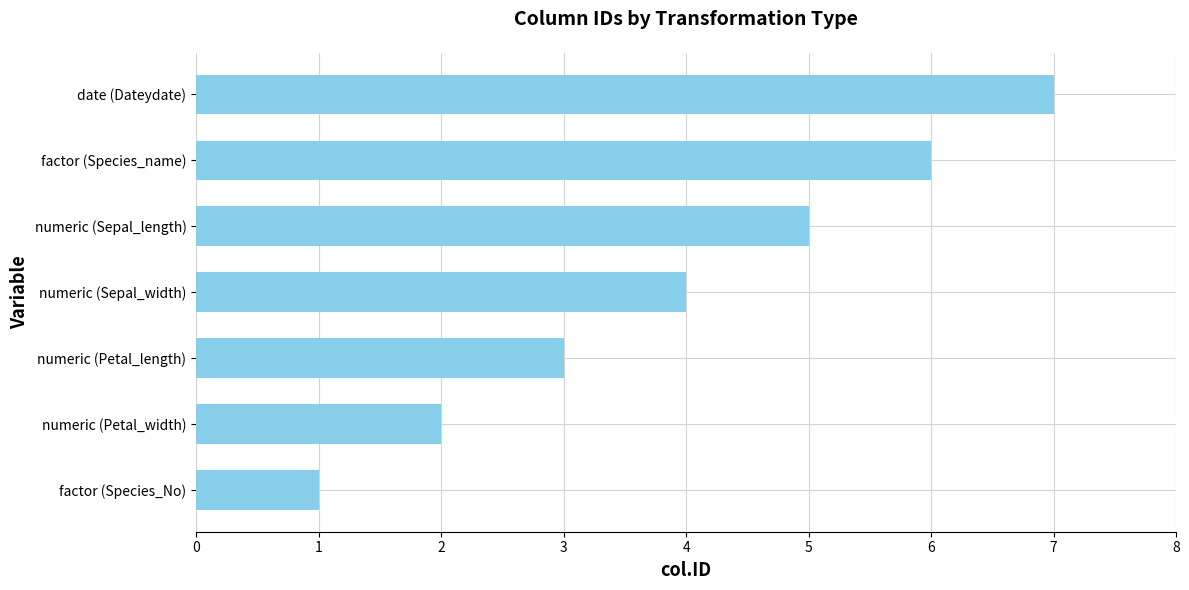

The chart shows a value of 5 at numeric (Sepal_length). True or false?

True